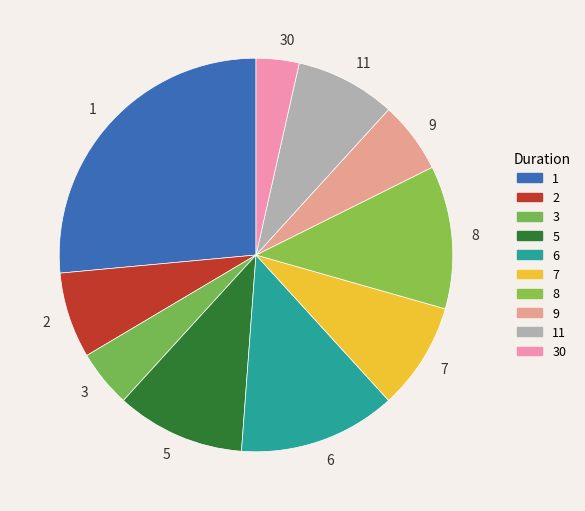

Which slice is the smallest?

30